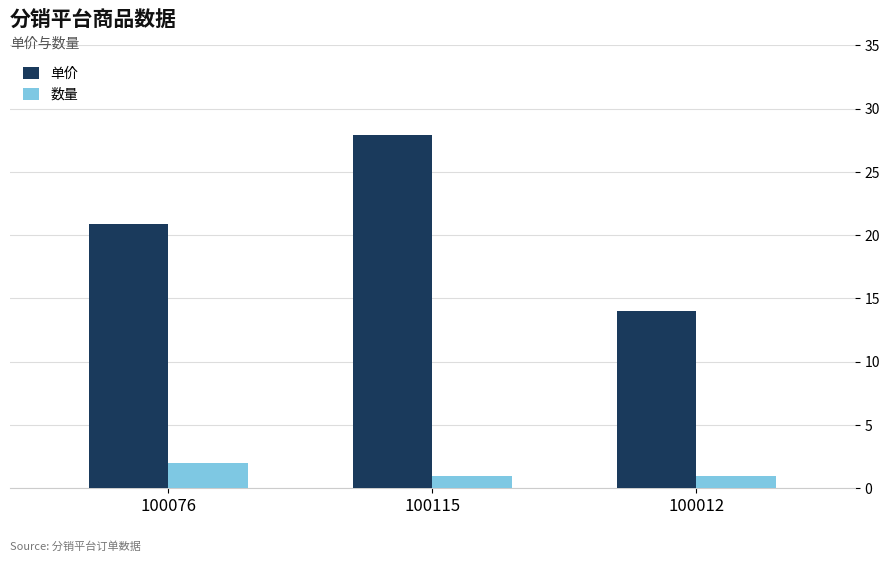

True or false: 数量 has a value of 1.0 at 100012.

True